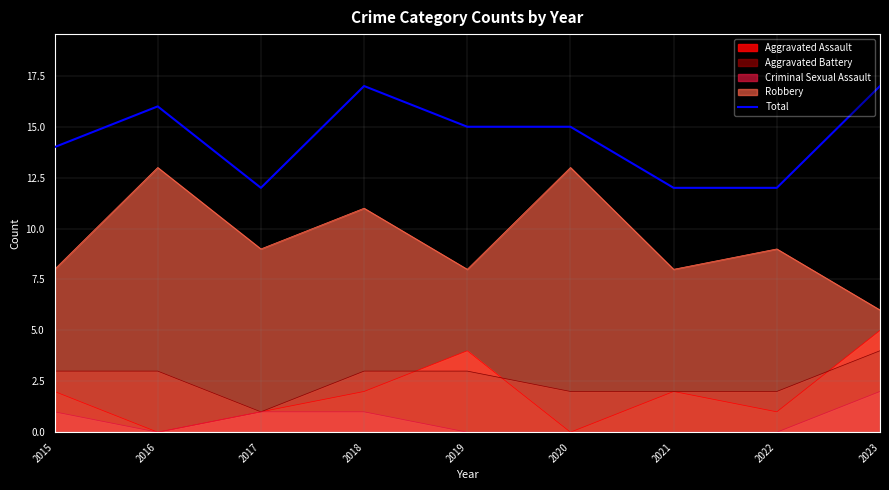

Is the value of Aggravated Assault at 2015 greater than the value of Robbery at 2020?

No